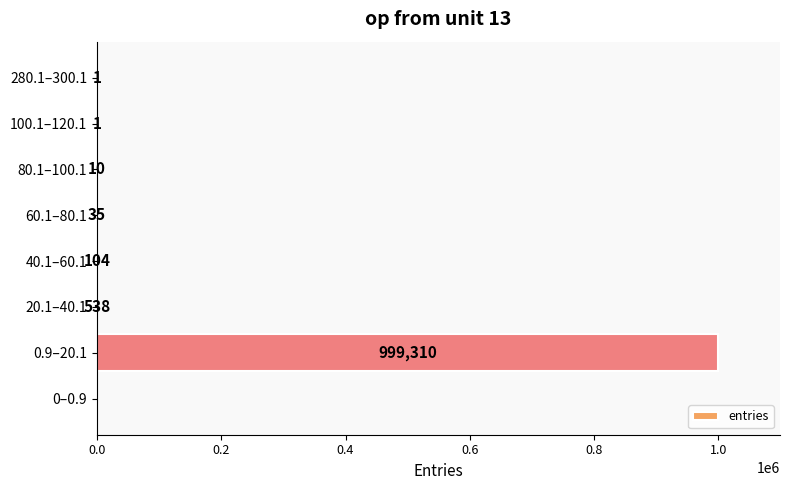

How many categories are shown in the chart?

8